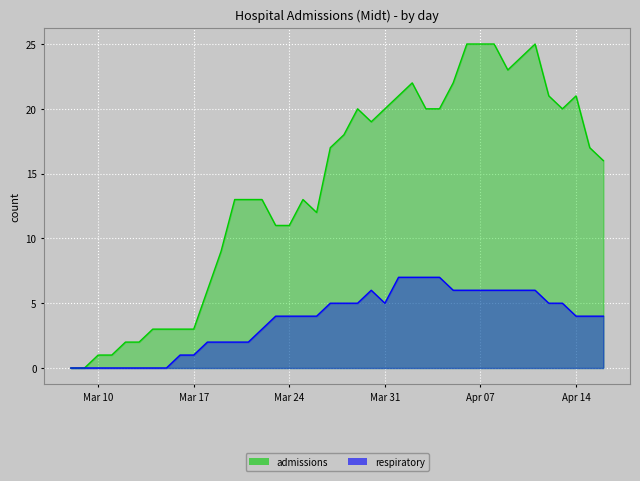

True or false: respiratory has more than 2 points higher than both neighbors.

False